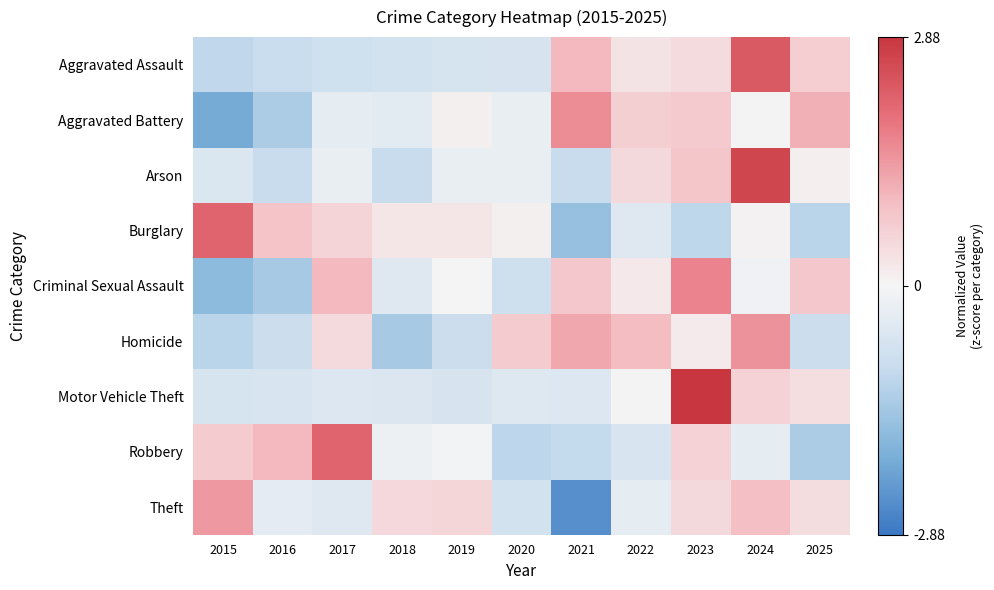

Between 2021 and 2018, which is larger?

2021